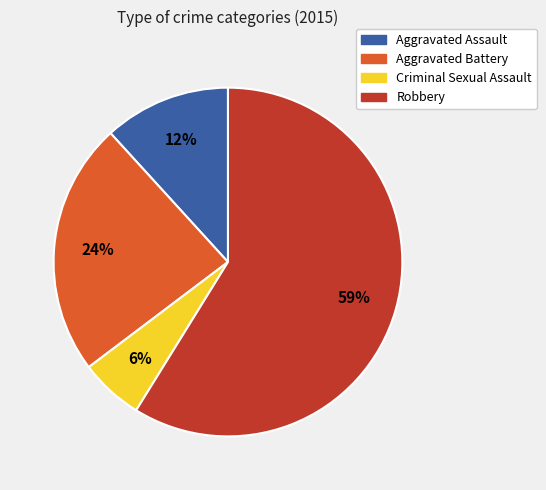

How many segments does this pie chart have?

4